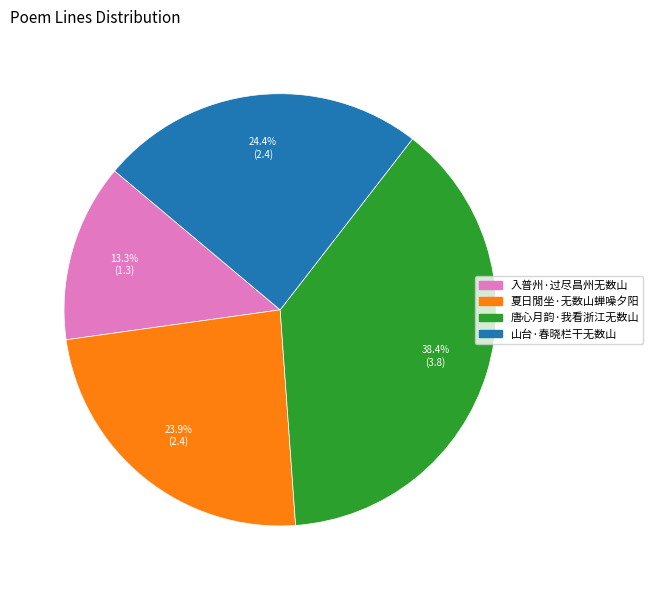

Combined, what portion of the pie is 唐心月韵·我看浙江无数山 and 夏日閒坐·无数山蝉噪夕阳?

62.3%